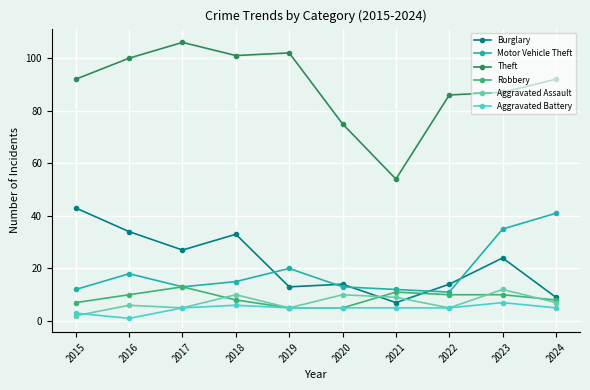

What is the difference between the maximum and minimum values in the Robbery series?

8